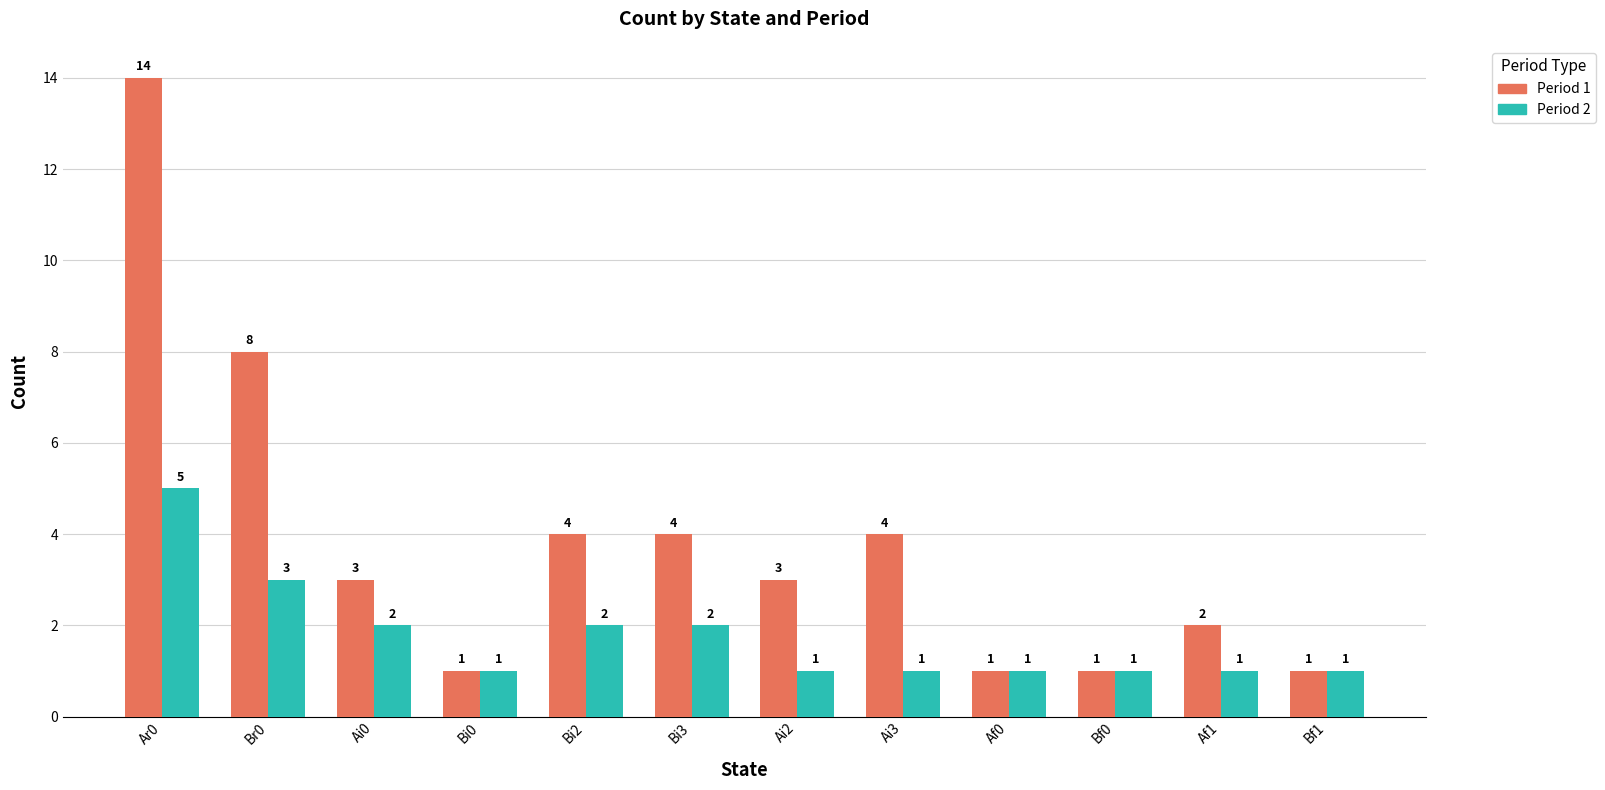

At Ar0, list the series in order from largest to smallest.

Period 1, Period 2